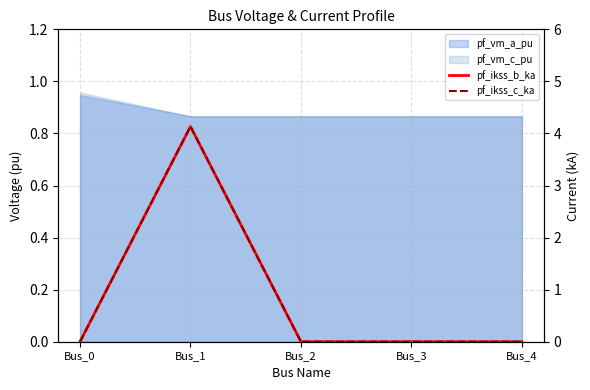

How many lines are shown in the chart?

2